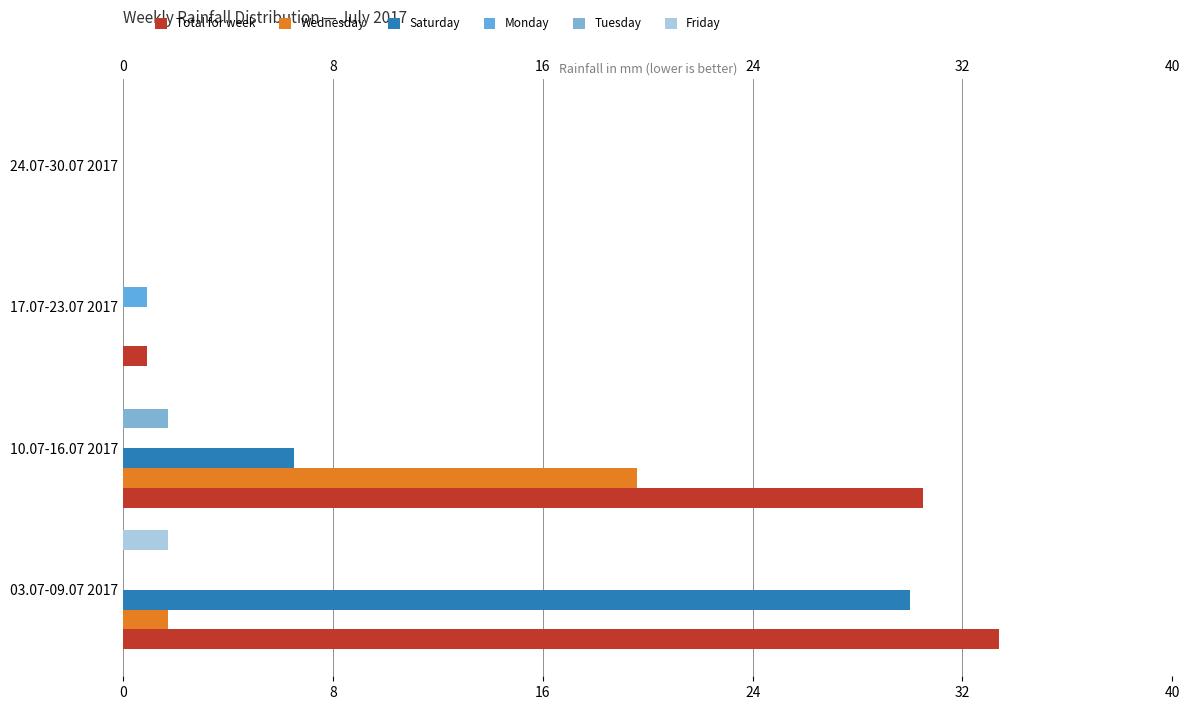

What is the difference between the maximum and minimum values in the Total for week series?

33.4